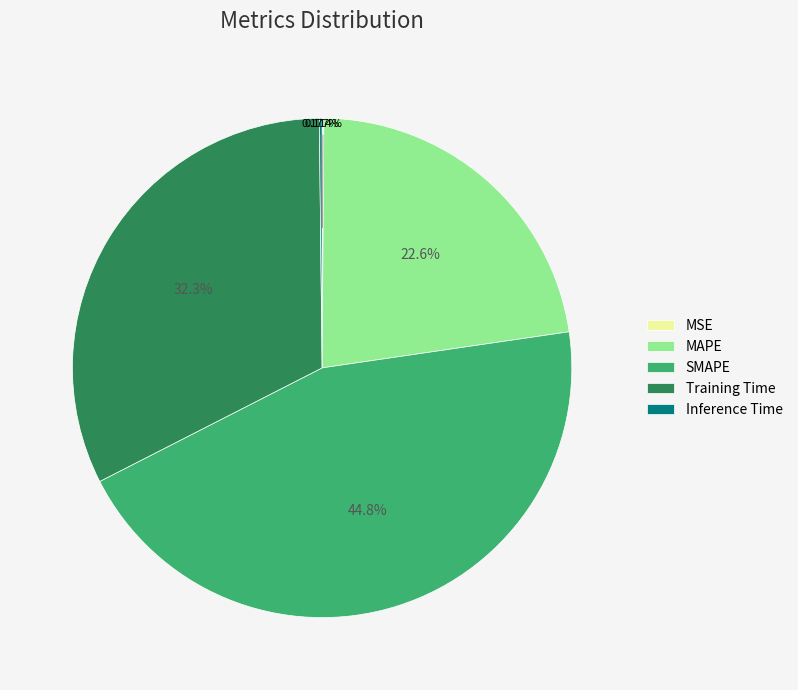

Between SMAPE and Training Time, which is larger?

SMAPE